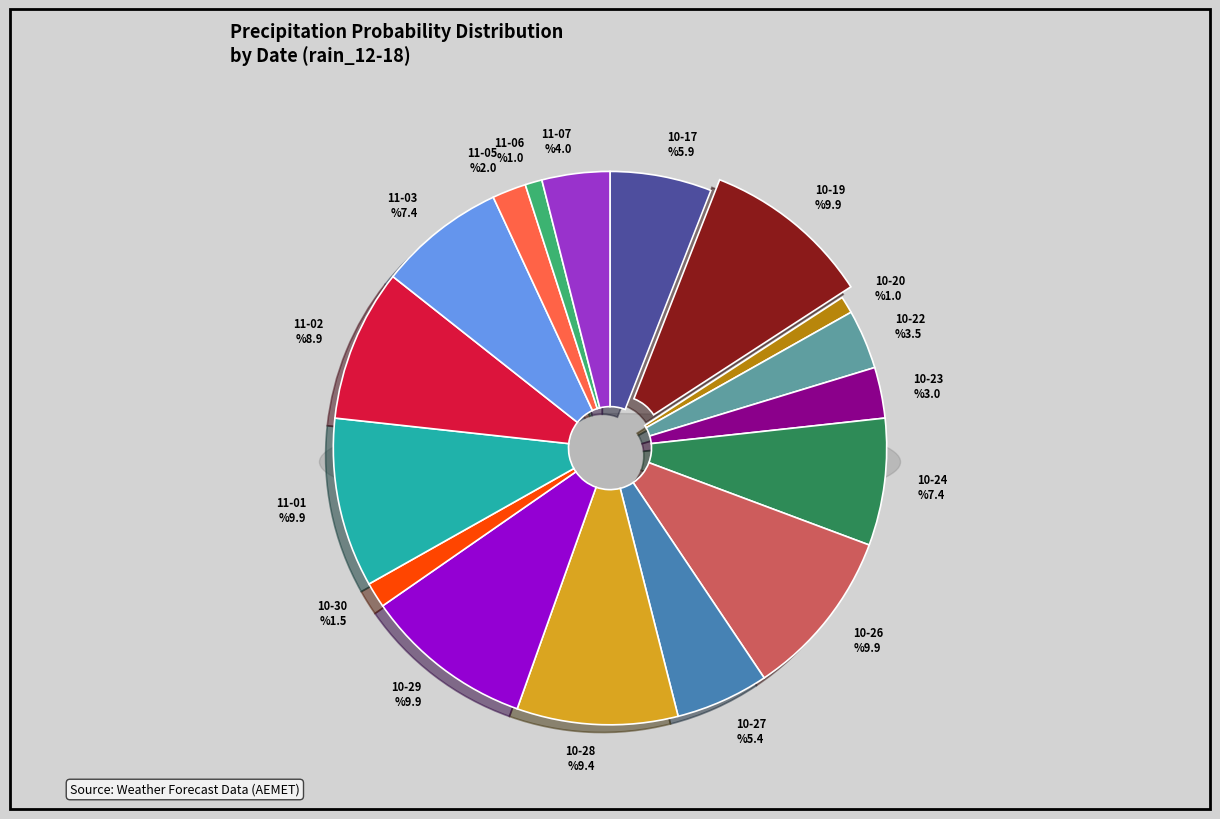

Is 2023-10-21 the majority of the pie?

No